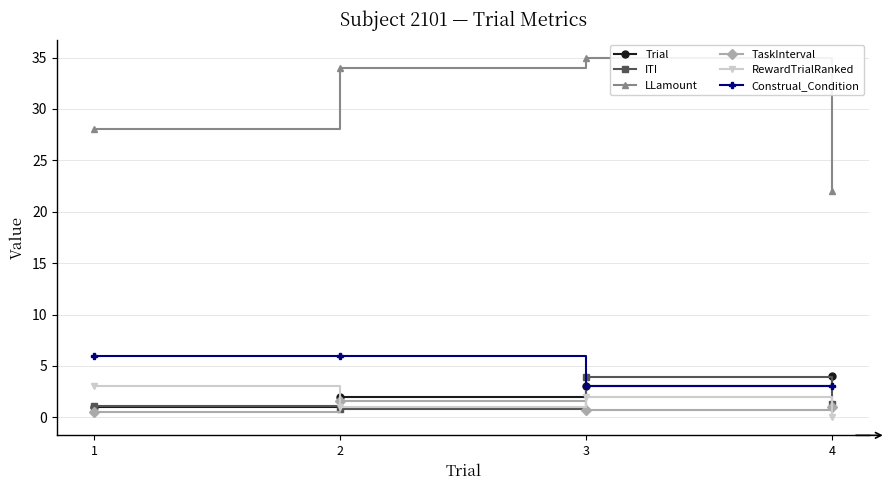

What is the sum of the Construal_Condition values at 2 and 1?

12.0